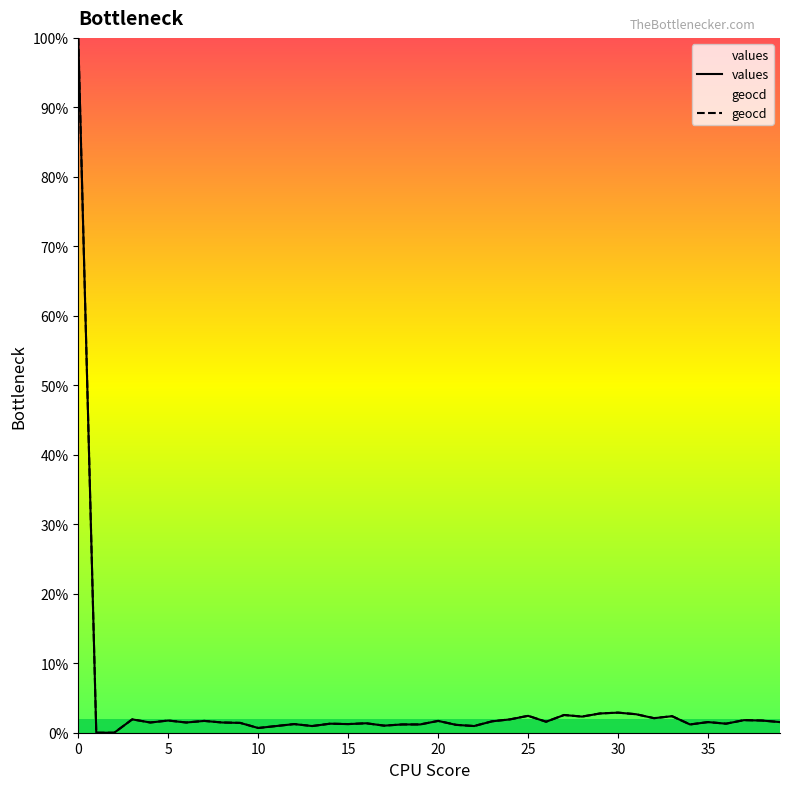

What is the difference between the second highest and second lowest values in the geocd series?

2.9